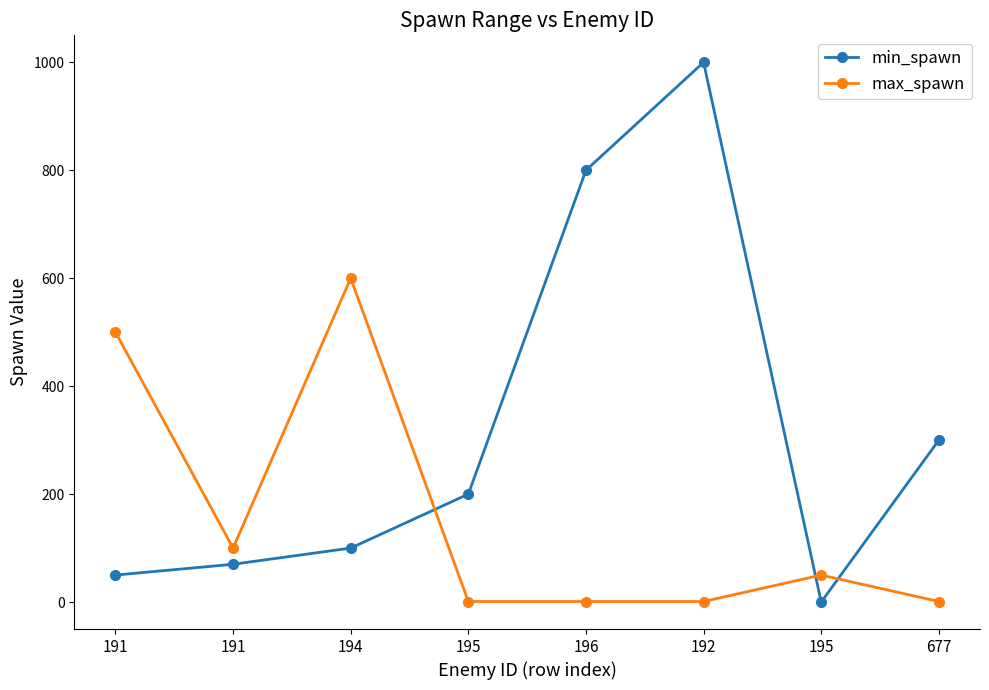

How many data points in max_spawn are less than 50?

4